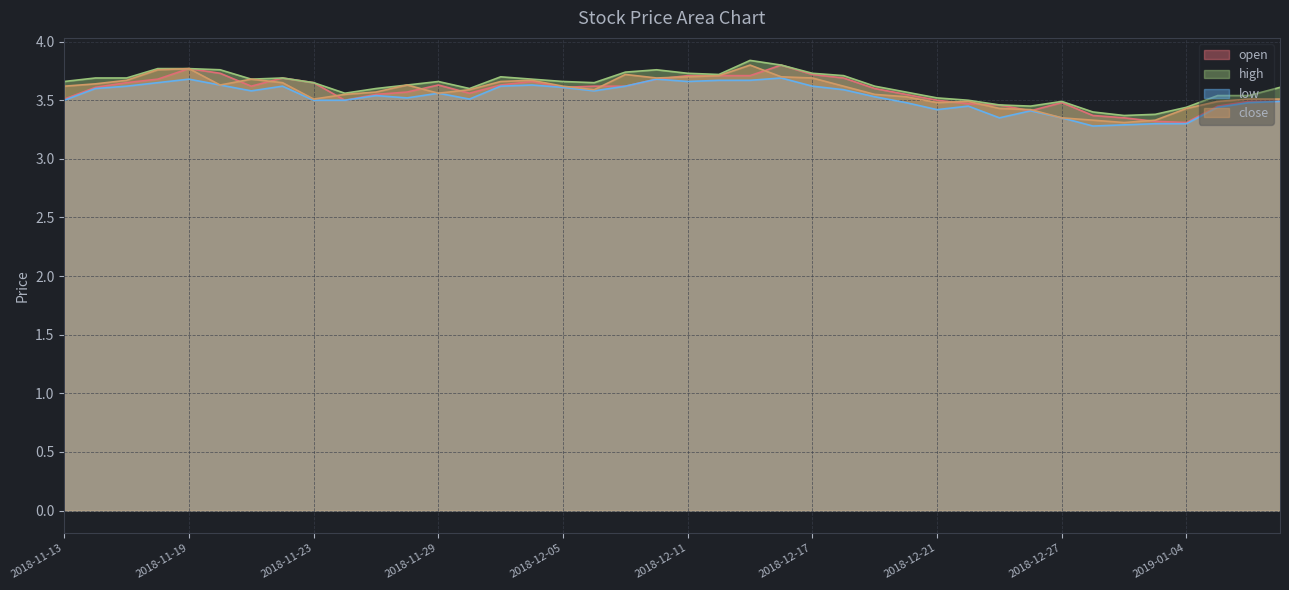

Rank the series at 2019-01-02 from lowest to highest value.

low, close, open, high